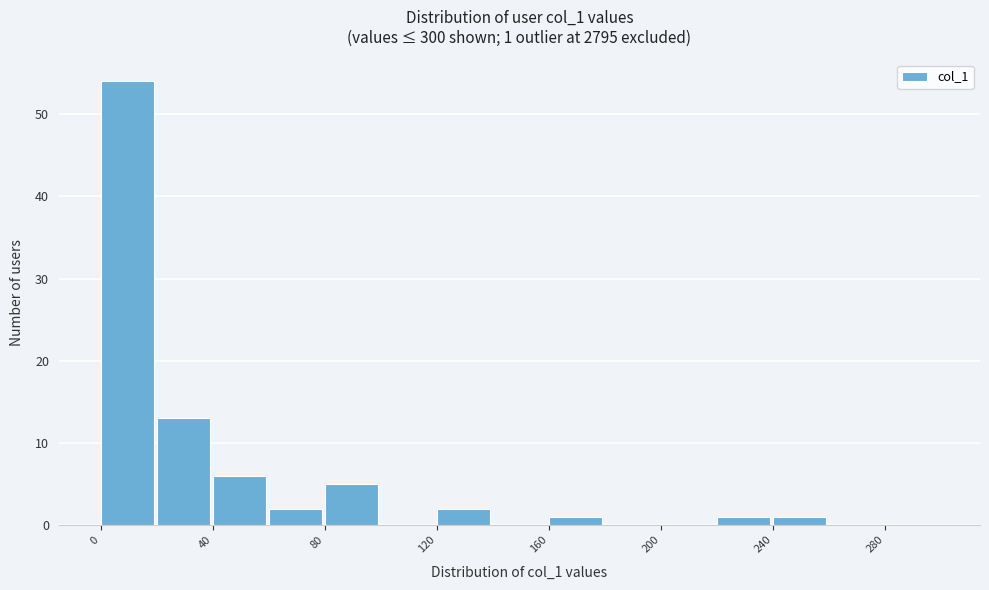

Which range on the x-axis has the tallest bar?

0 to 20